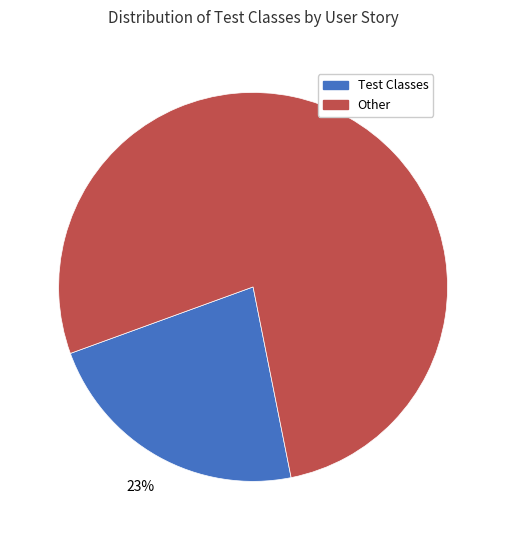

Between Other and Test Classes, which is larger?

Other